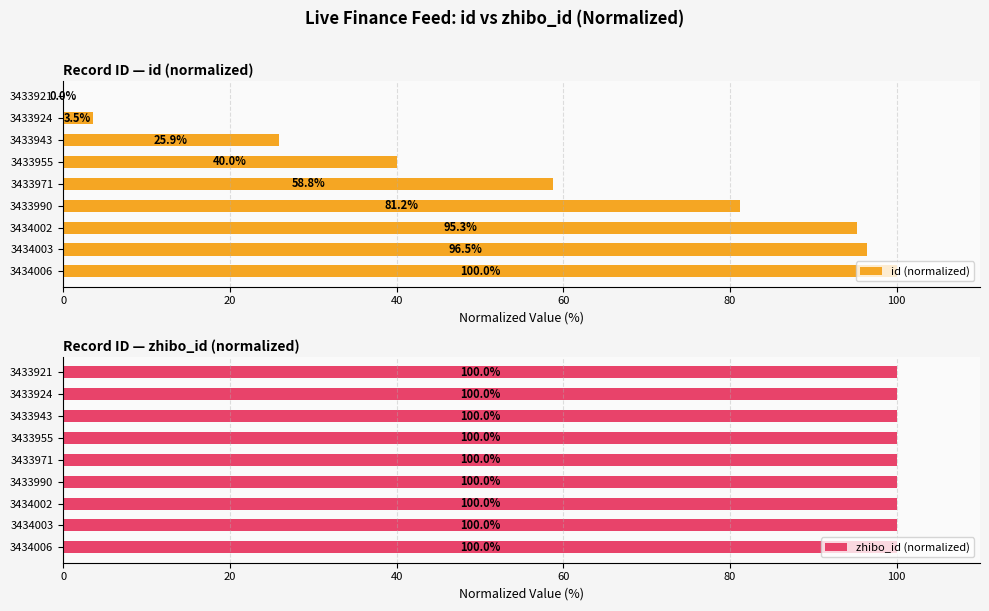

Is it true that id (normalized) equals -64.9 at 3433921?

False